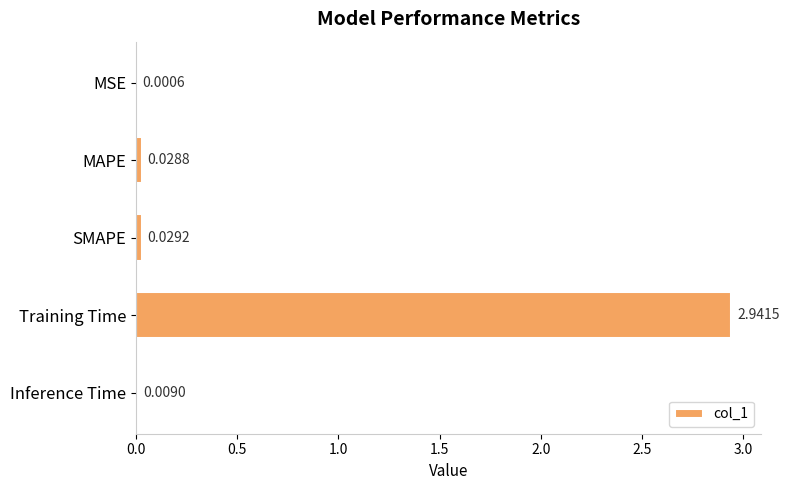

Which has a higher value, MSE or Inference Time?

Inference Time